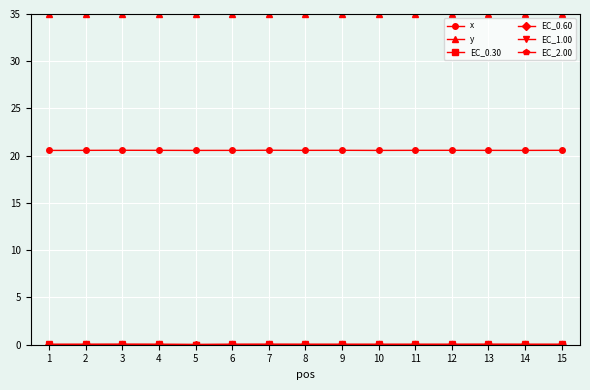

Which series has the largest total across all categories?

y